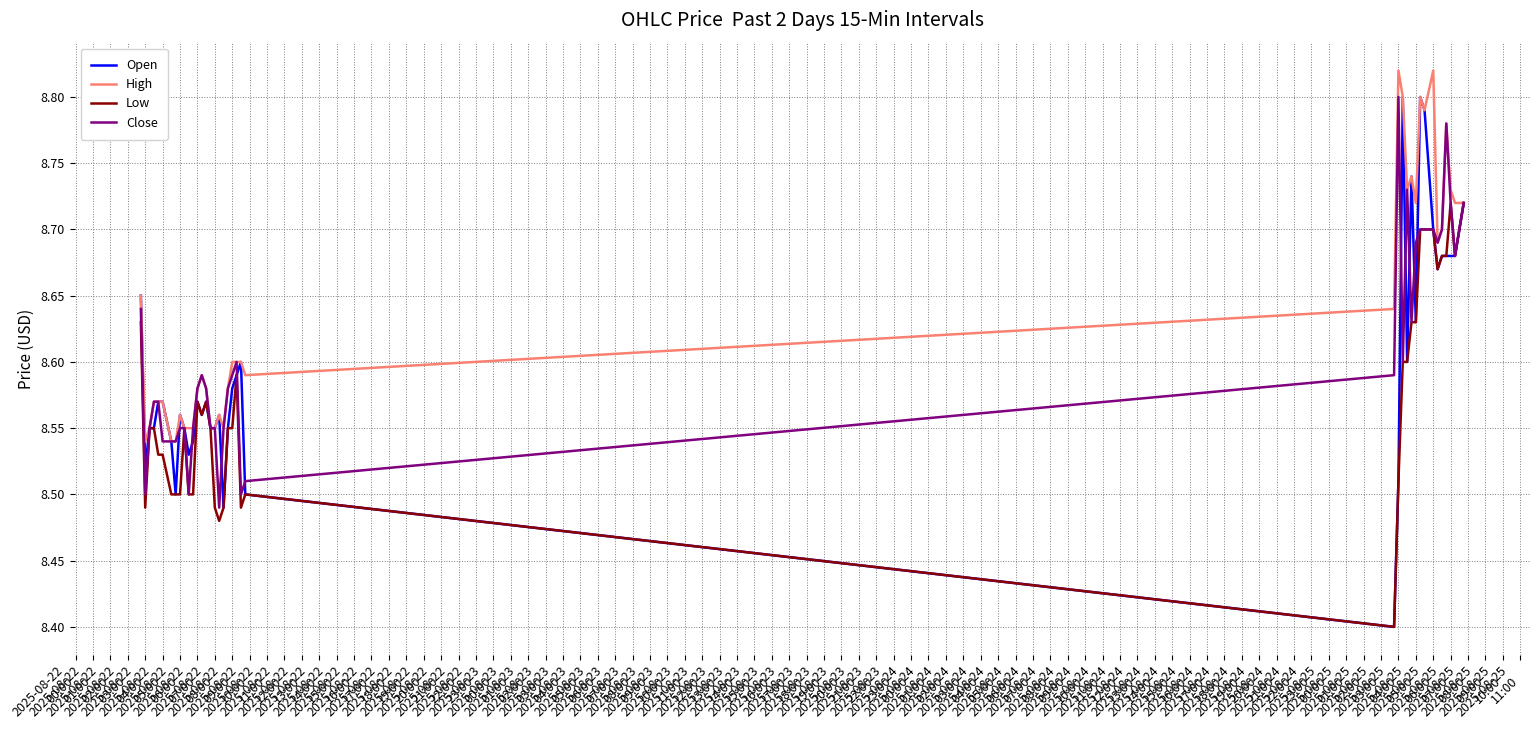

Which series has the largest range (max minus min)?

Open